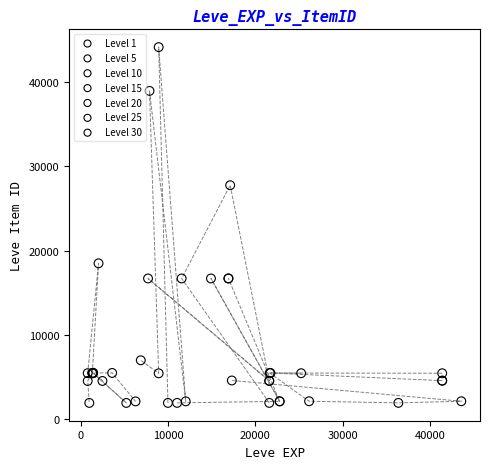

Which series contains the highest Y value?

Level 10